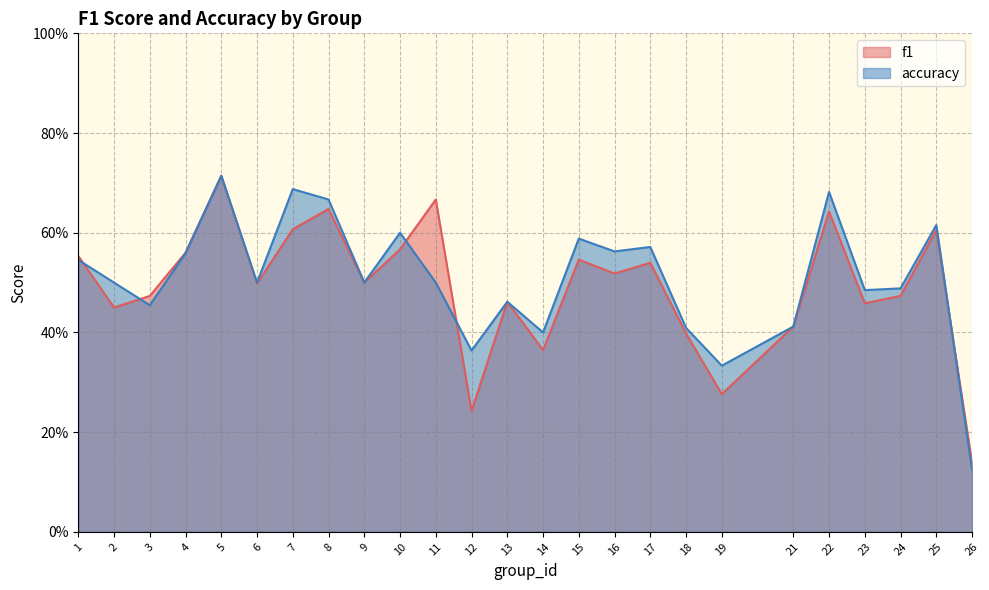

What is the minimum value for f1?

0.1